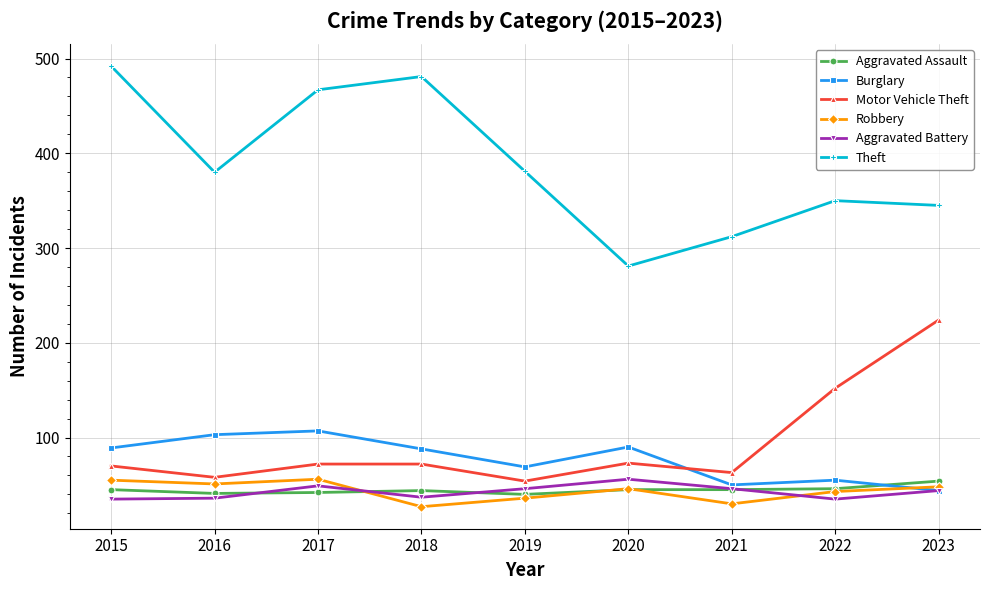

What is the value of the Aggravated Assault point at the 2nd from the left?

41